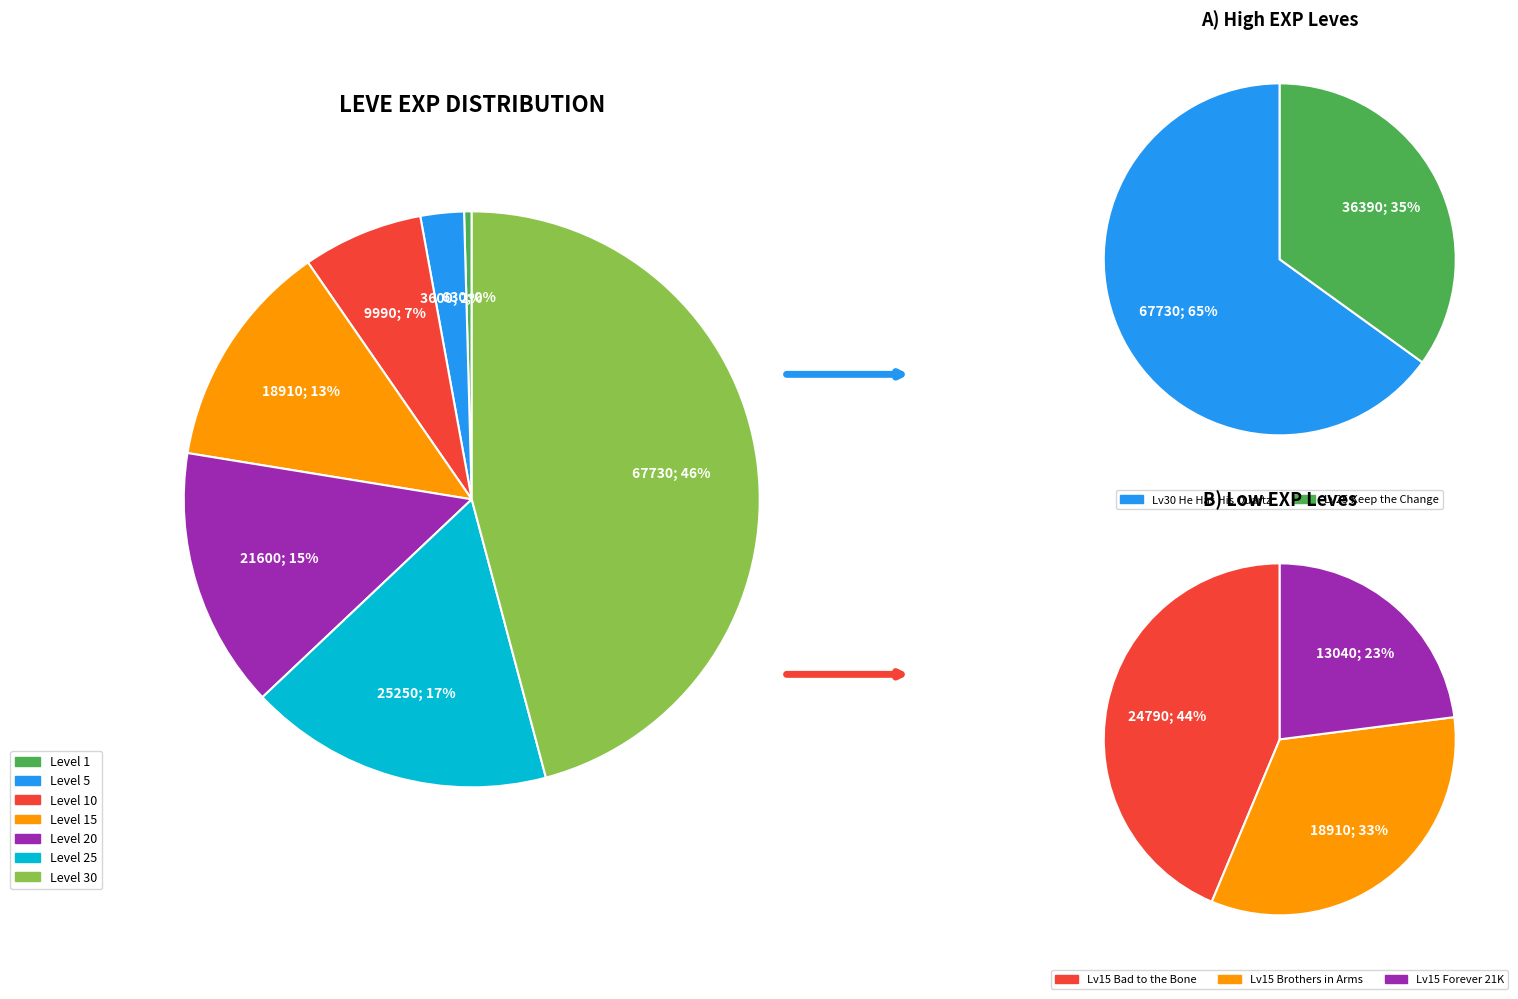

What percentage do Level 15 and Level 25 together represent?

29.9%